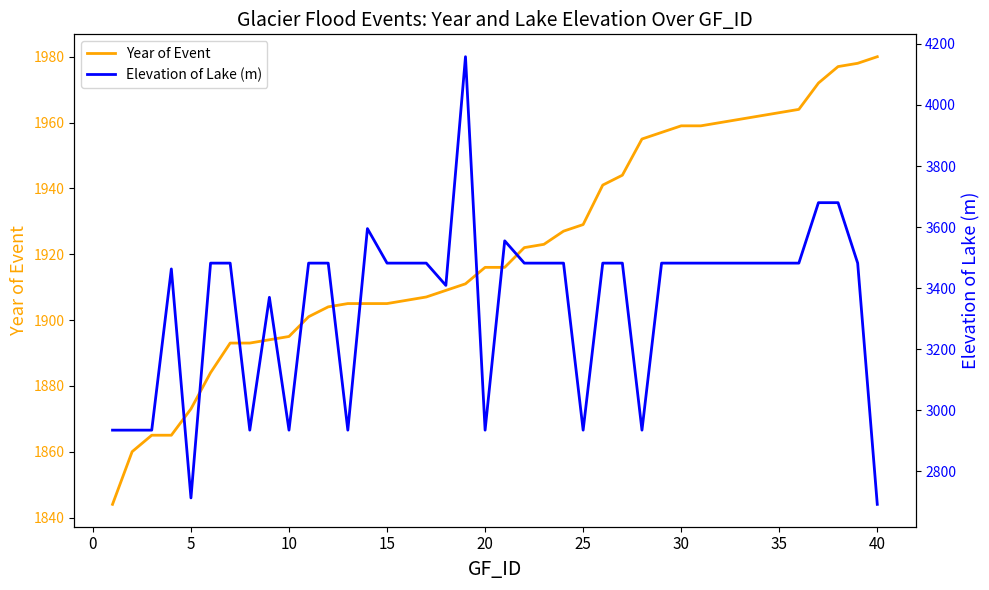

What is the difference between the second highest and minimum values in the Elevation of Lake (m) series?

988